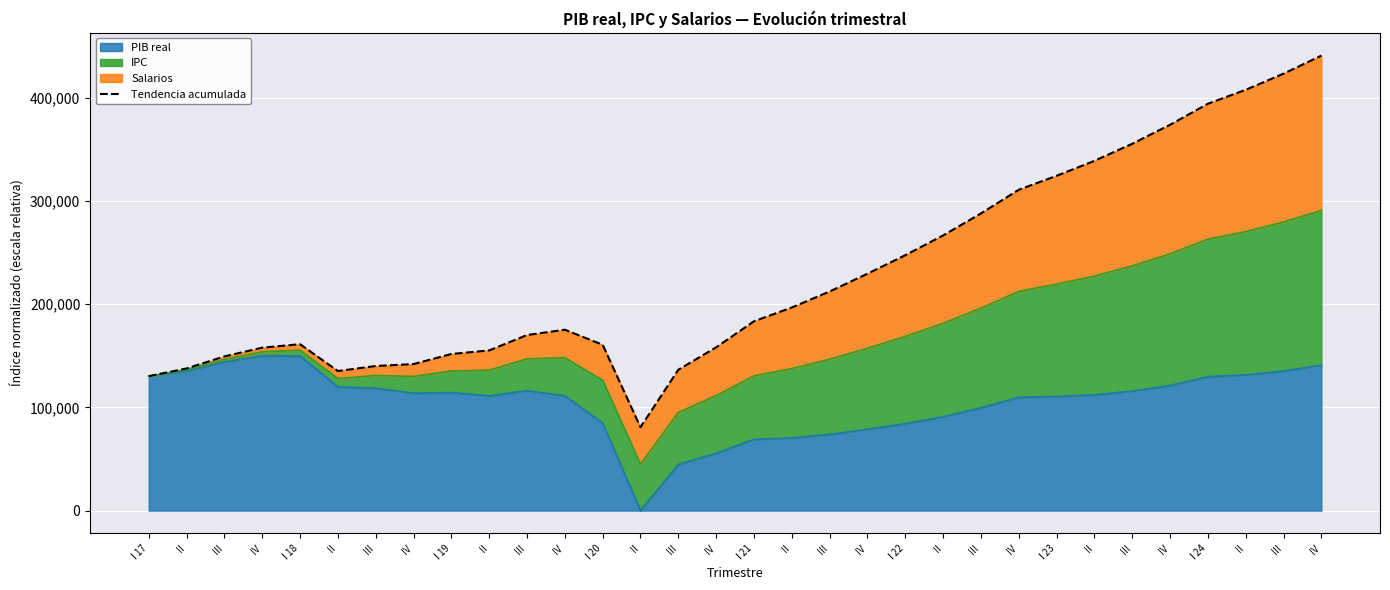

The chart shows a value of 160676.6 at I 20. True or false?

True